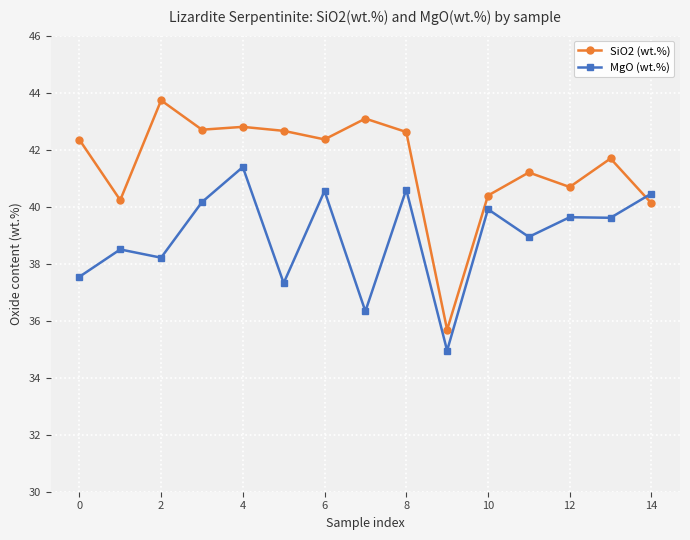

Does the chart display data point markers on the line(s)?

Yes